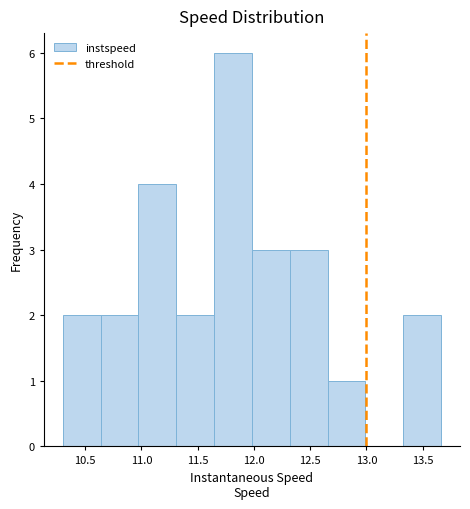

Over which range of the x-axis is the bar tallest?

11.65 to 12.00